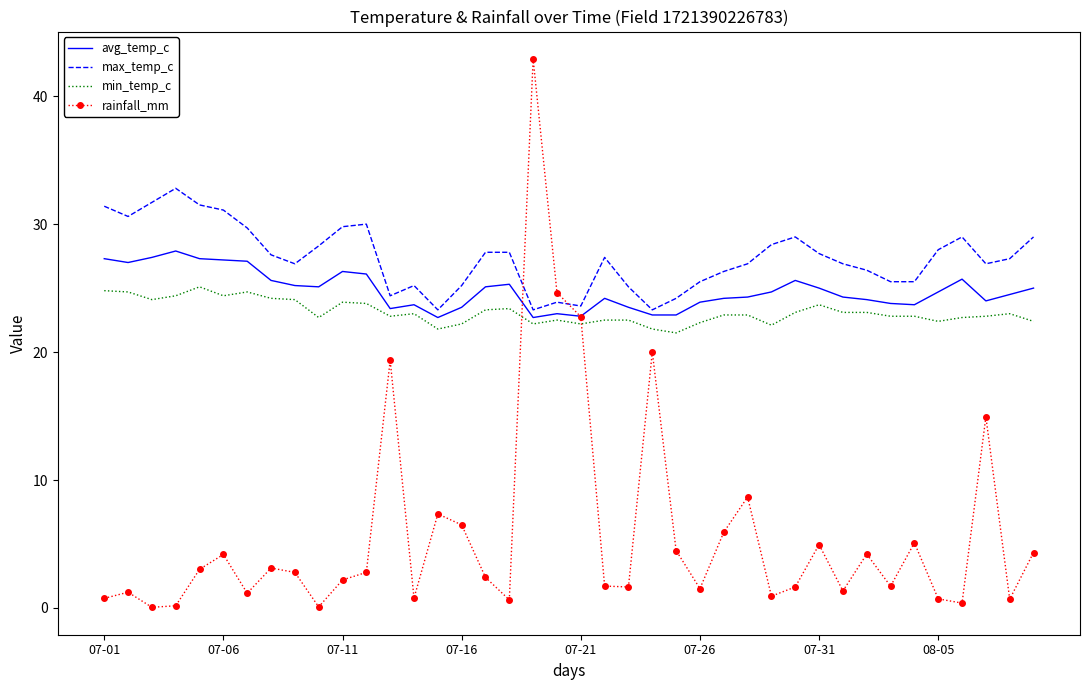

Which series has the widest spread of values?

rainfall_mm